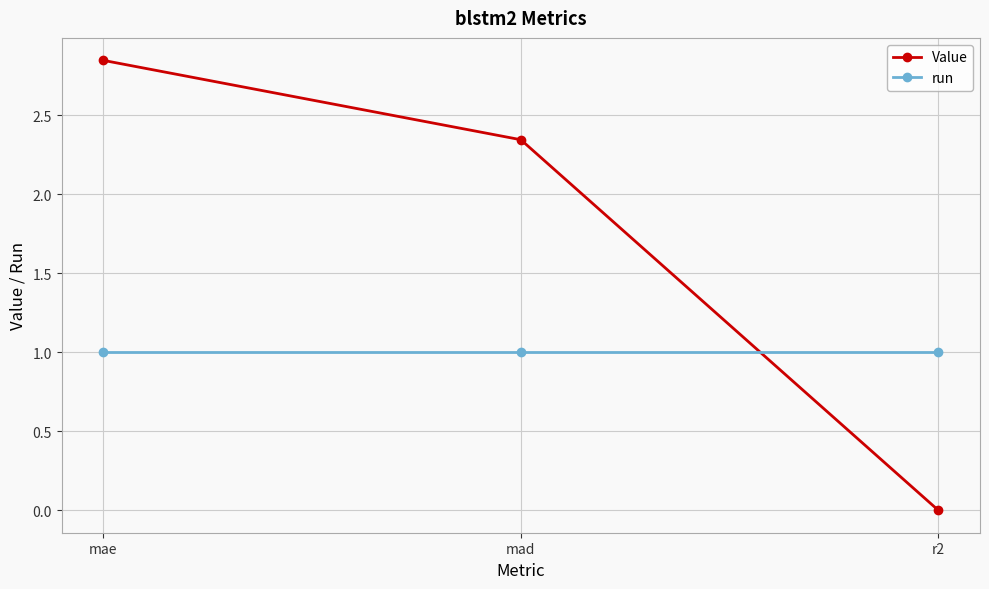

The run series shows 1.0 at mad. True or false?

True